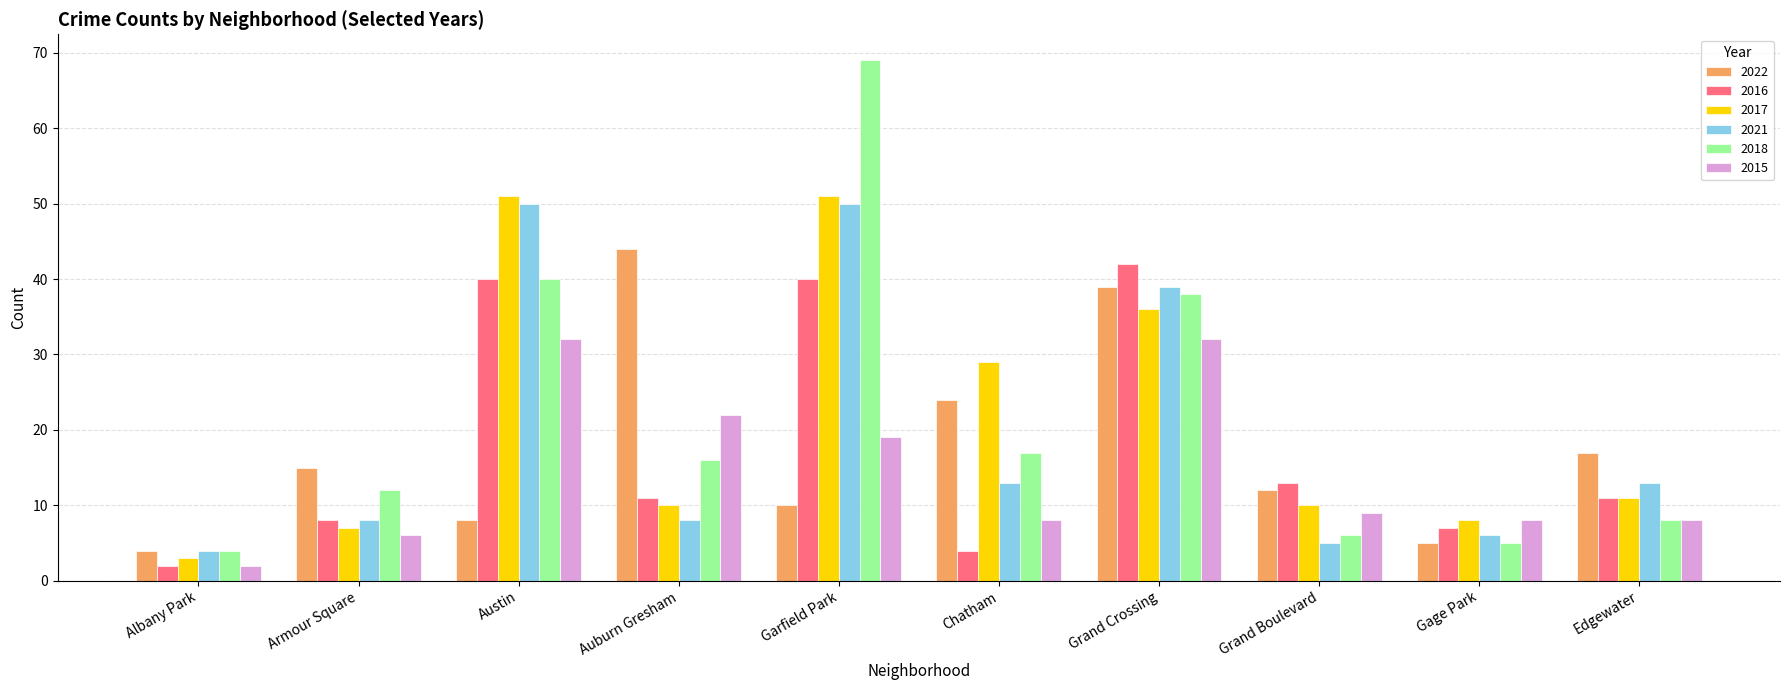

Is the value of 2021 at Gage Park greater than the value of 2022 at Grand Crossing?

No